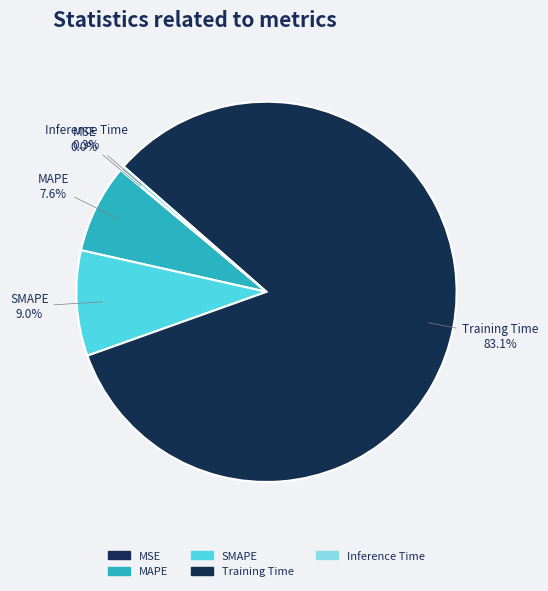

Which has a higher value, Training Time or SMAPE?

Training Time